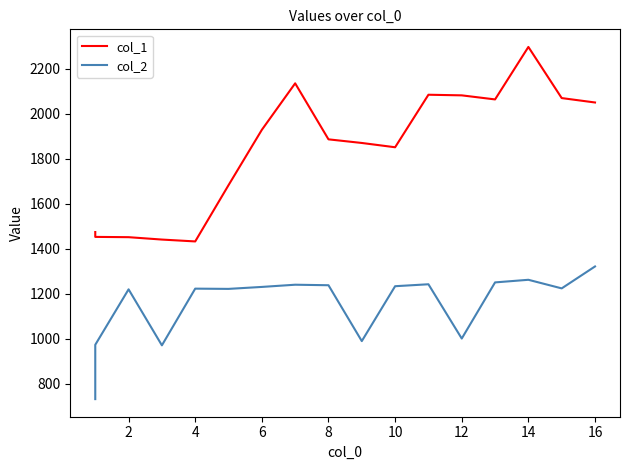

What is the difference between the maximum and minimum values in the col_2 series?

589.9